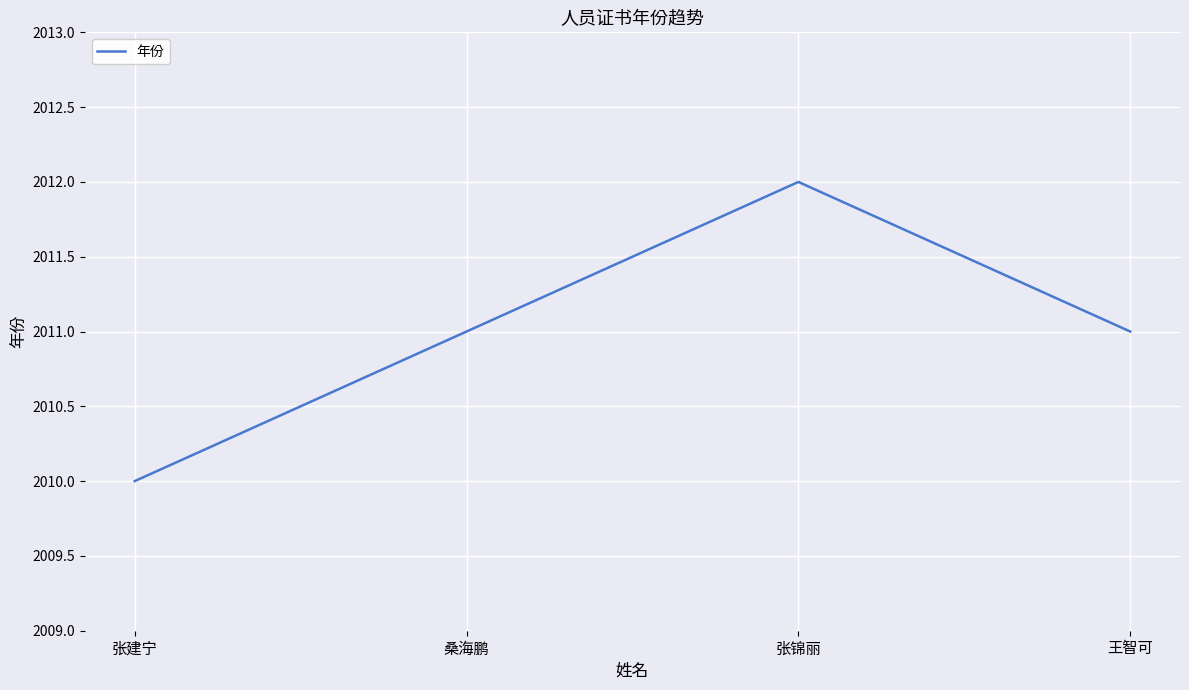

The chart shows a value of 3074 at 桑海鹏. True or false?

False